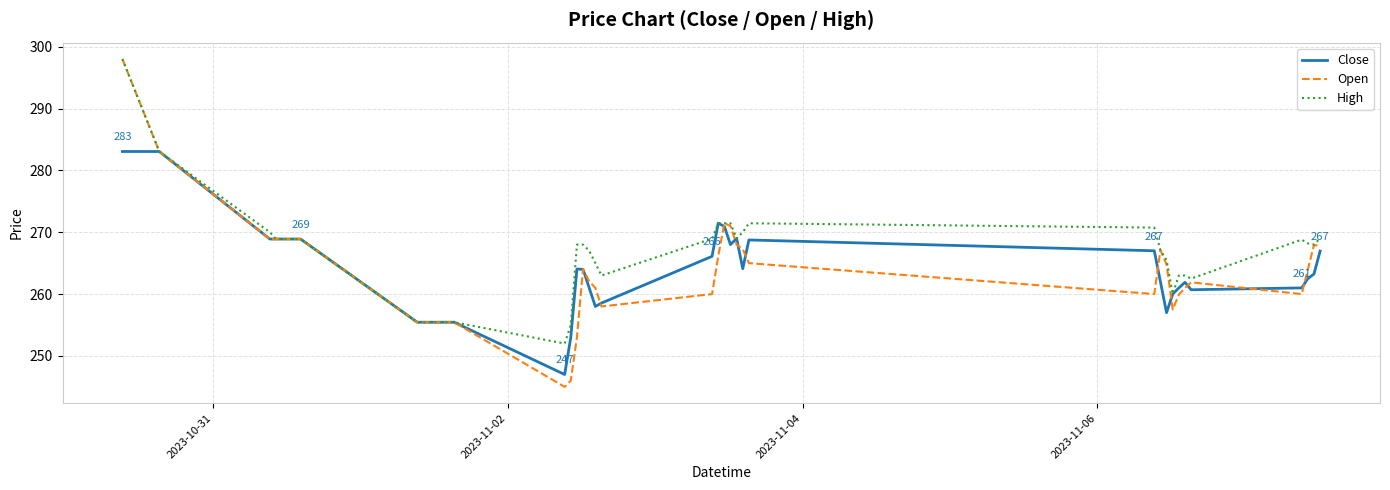

Which series has the widest spread of values?

Open